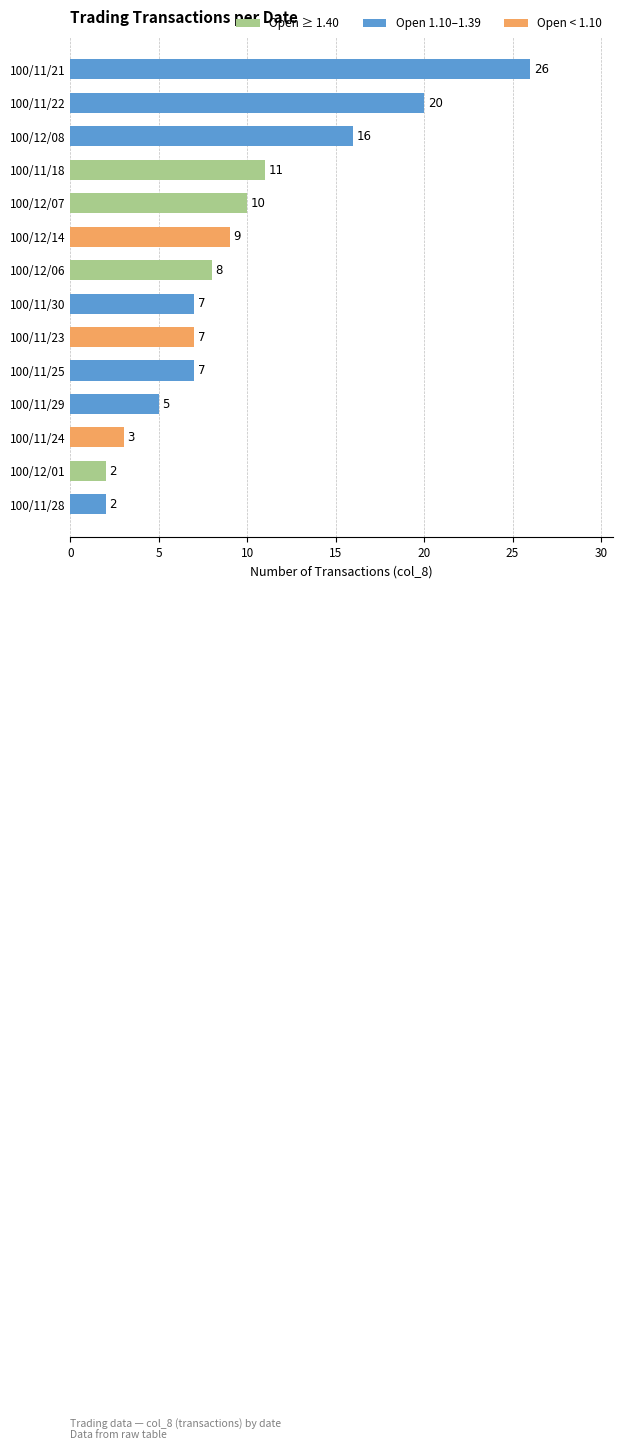

What is the minimum value shown in the chart?

2